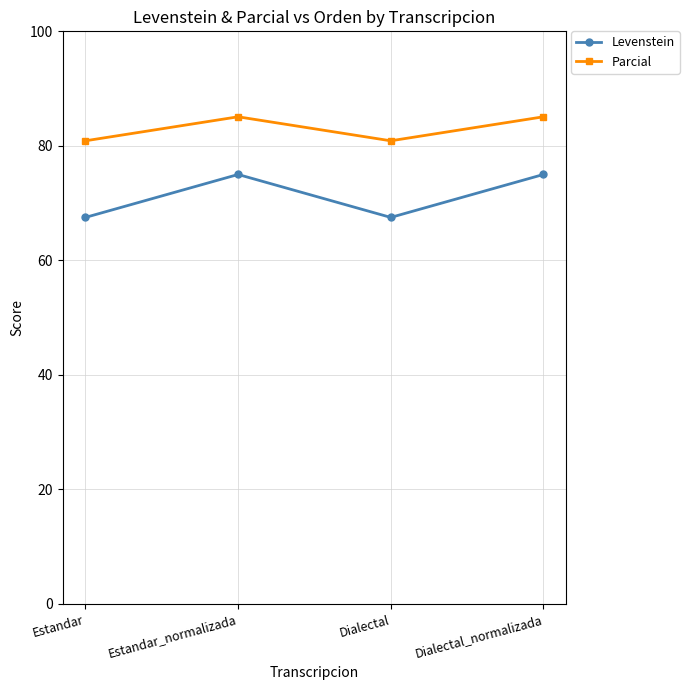

What is the label of the 1st point from the left?

Estandar